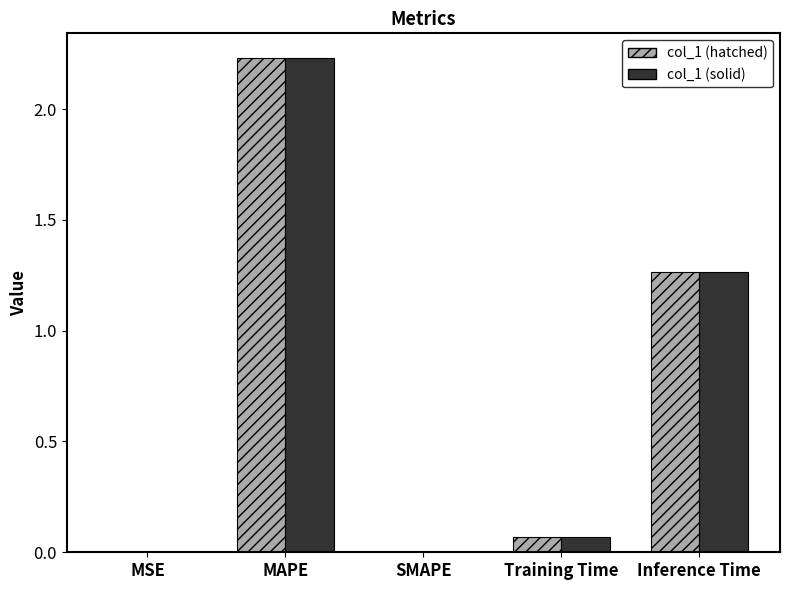

How many data points does each series have?

5